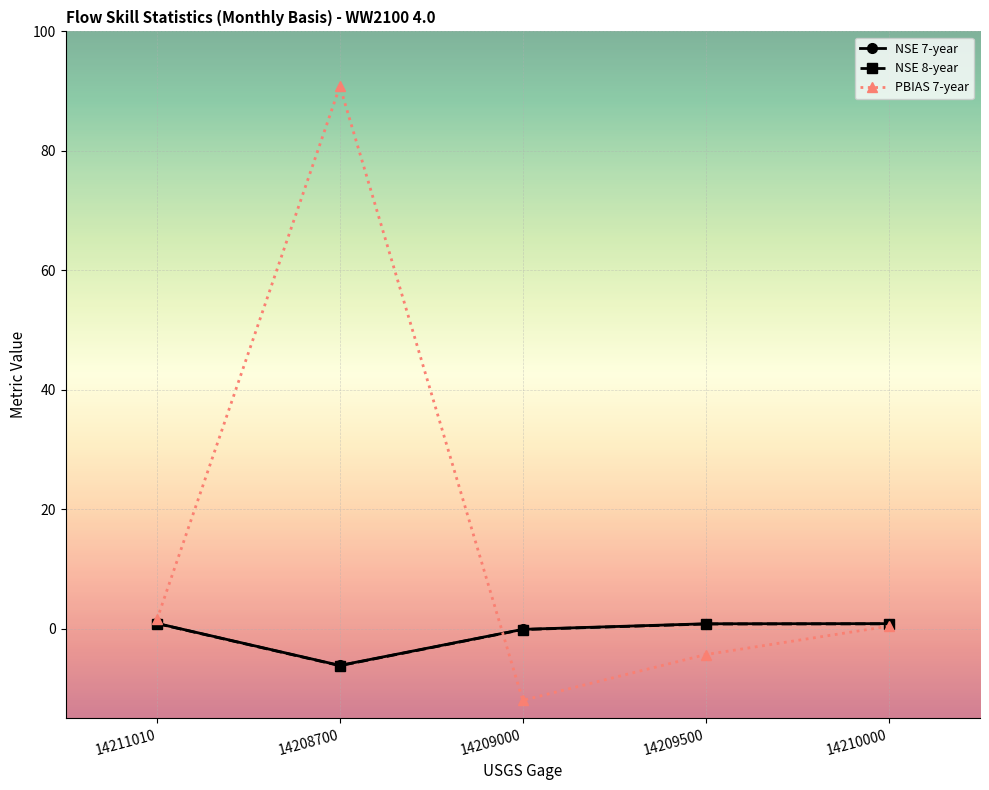

What is the total value across all series at 14209000?

-12.3